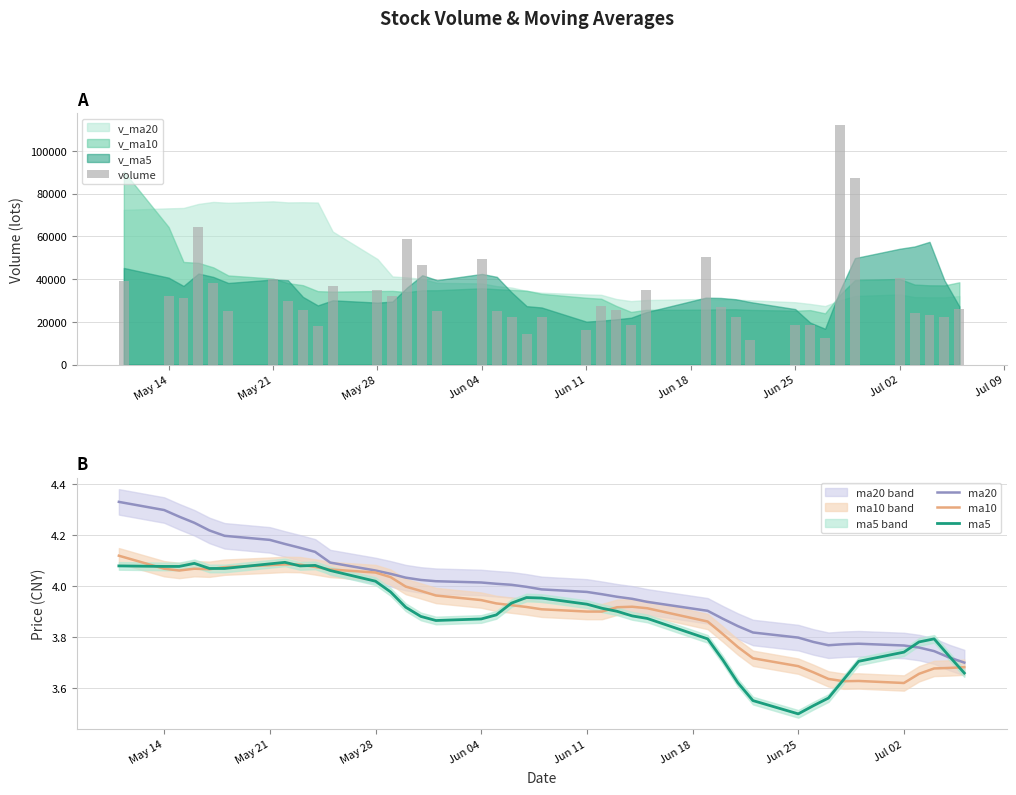

The value of volume at Jun 25 is 18577.9. True or false?

True